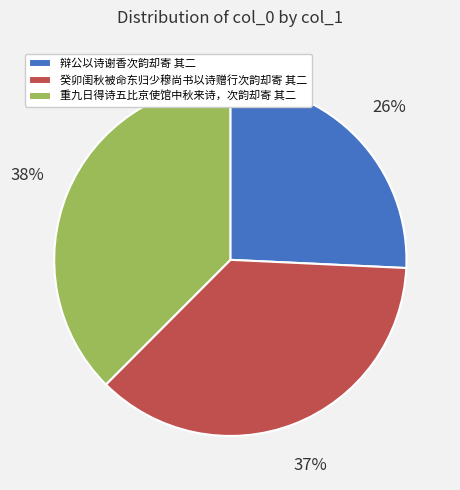

How many slices are in this pie chart?

3